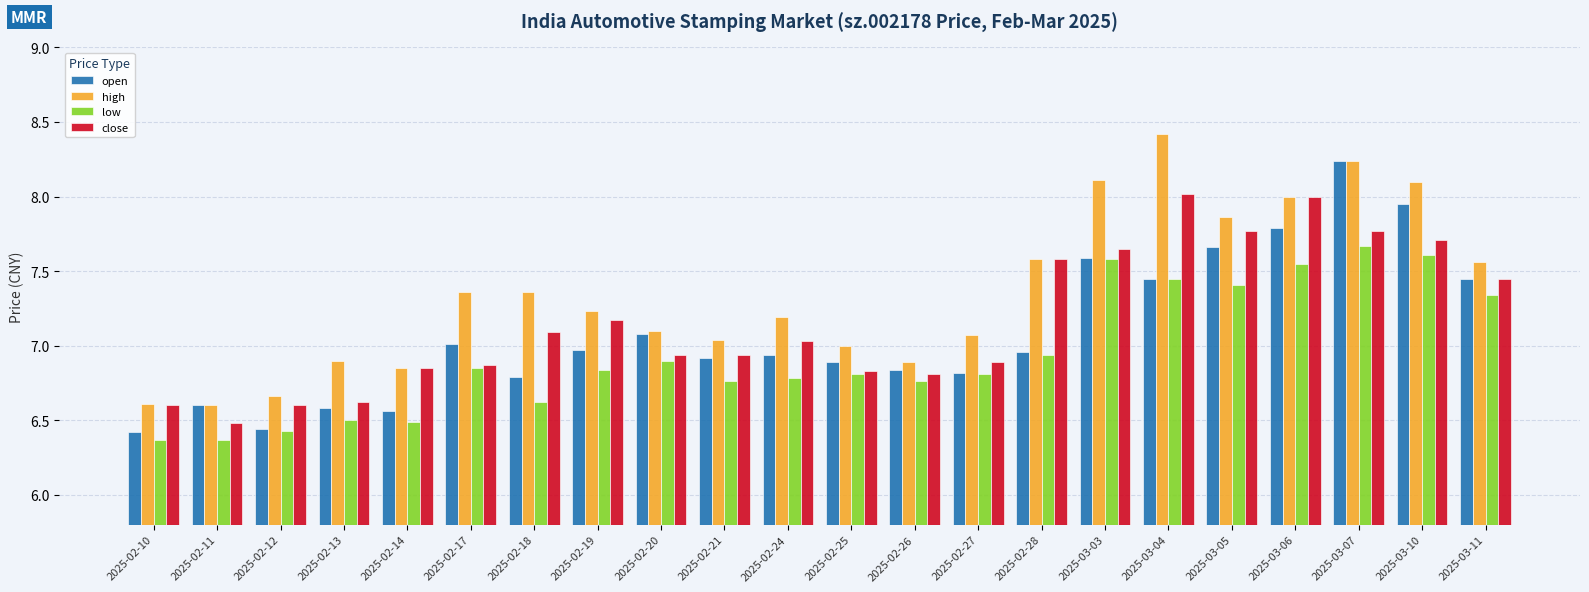

What is the sum of the high values at 2025-02-24 and 2025-03-05?

15.1